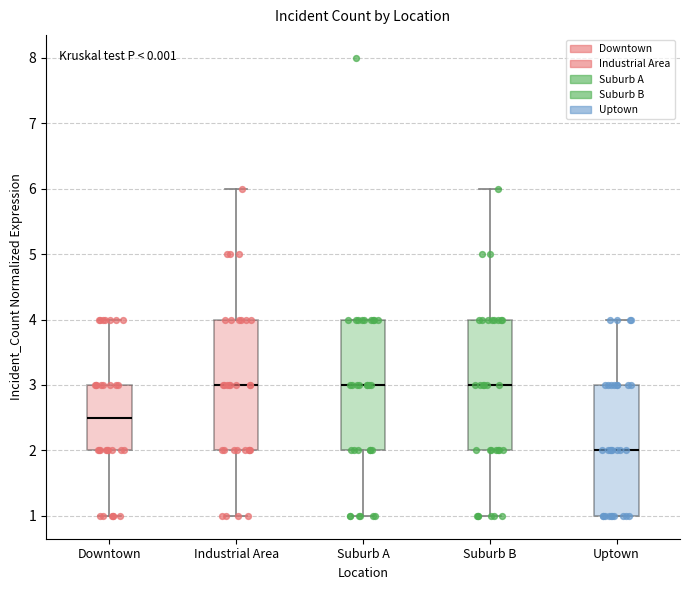

Reading left to right, transcribe this box plot: for each box, give where its median line is, the range the box spans, and where its two whiskers end, as read against the y-axis. The values are not printed on the chart, so give them approximately, as read against the axis.

Downtown: median 2.5, box 2.0 to 3.0, whiskers 1.0 to 4.0
Industrial Area: median 3.0, box 2.0 to 4.0, whiskers 1.0 to 6.0
Suburb A: median 3.0, box 2.0 to 4.0, whiskers 1.0 to 4.0
Suburb B: median 3.0, box 2.0 to 4.0, whiskers 1.0 to 6.0
Uptown: median 2.0, box 1.0 to 3.0, whiskers 1.0 to 4.0